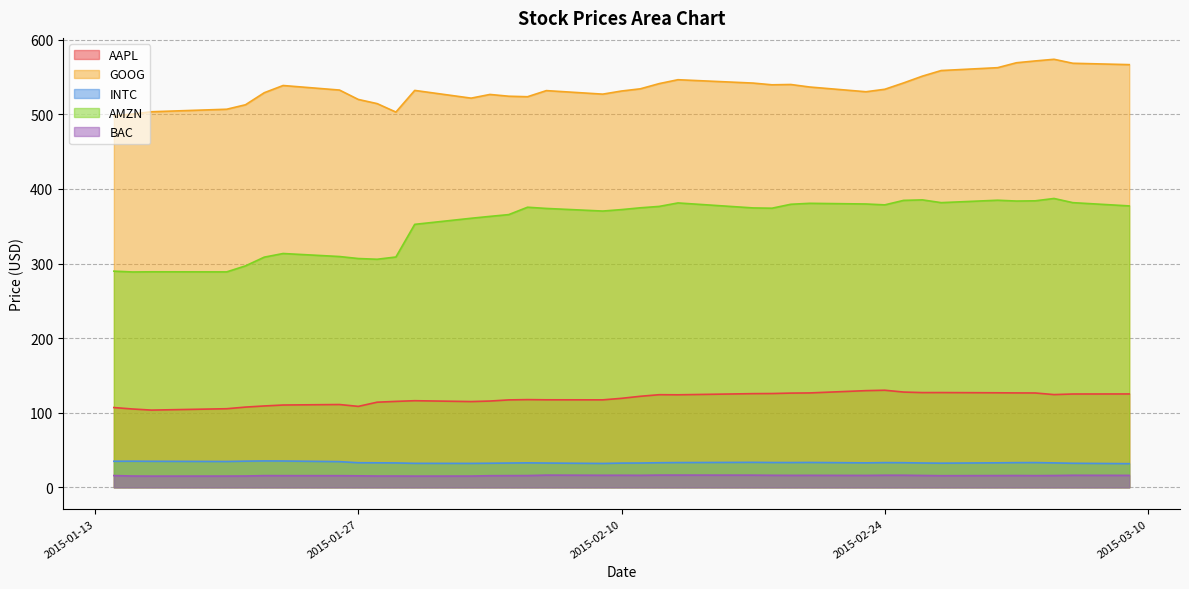

Rank the series at 2015-01-23 from highest to lowest value.

GOOG, AMZN, AAPL, INTC, BAC